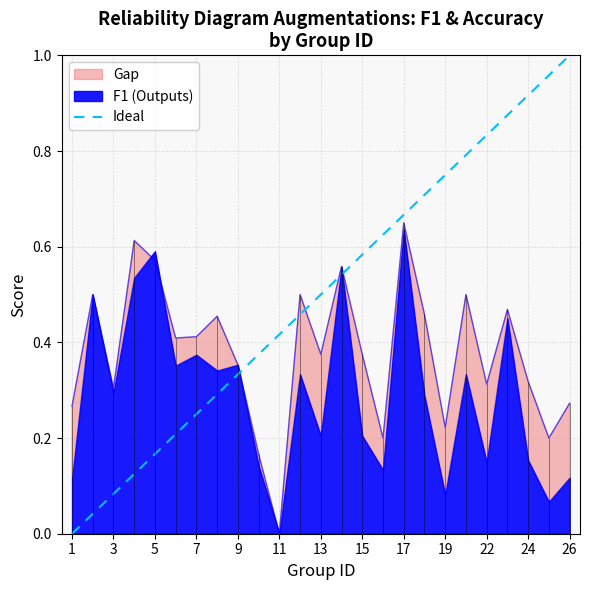

The Ideal series shows 1.2 at 19. True or false?

False